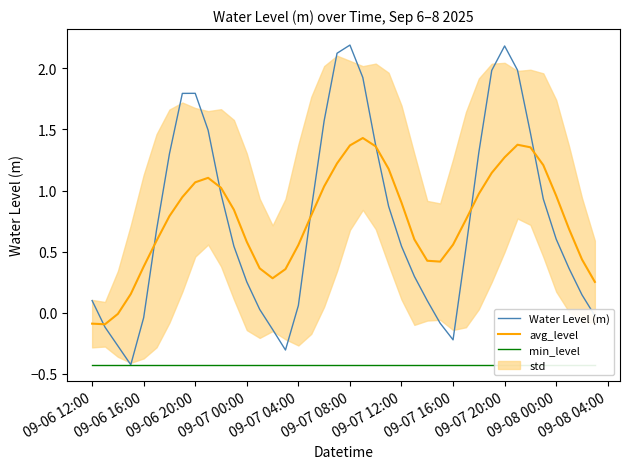

The avg_level series shows 0.6 at 09-07 08:00. True or false?

False